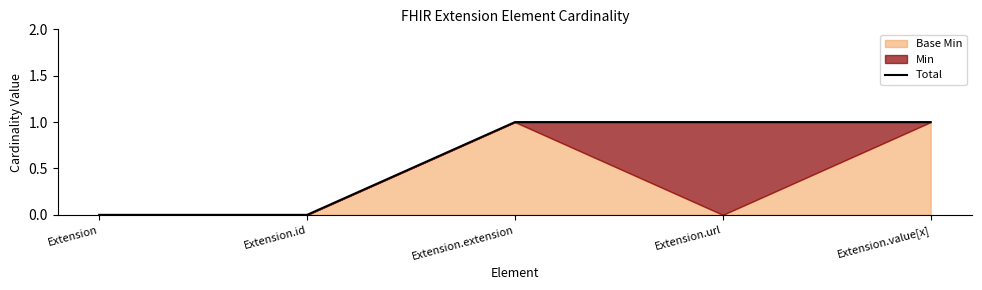

List the labels in order of value, largest first.

Extension.extension, Extension.url, Extension.value[x], Extension, Extension.id